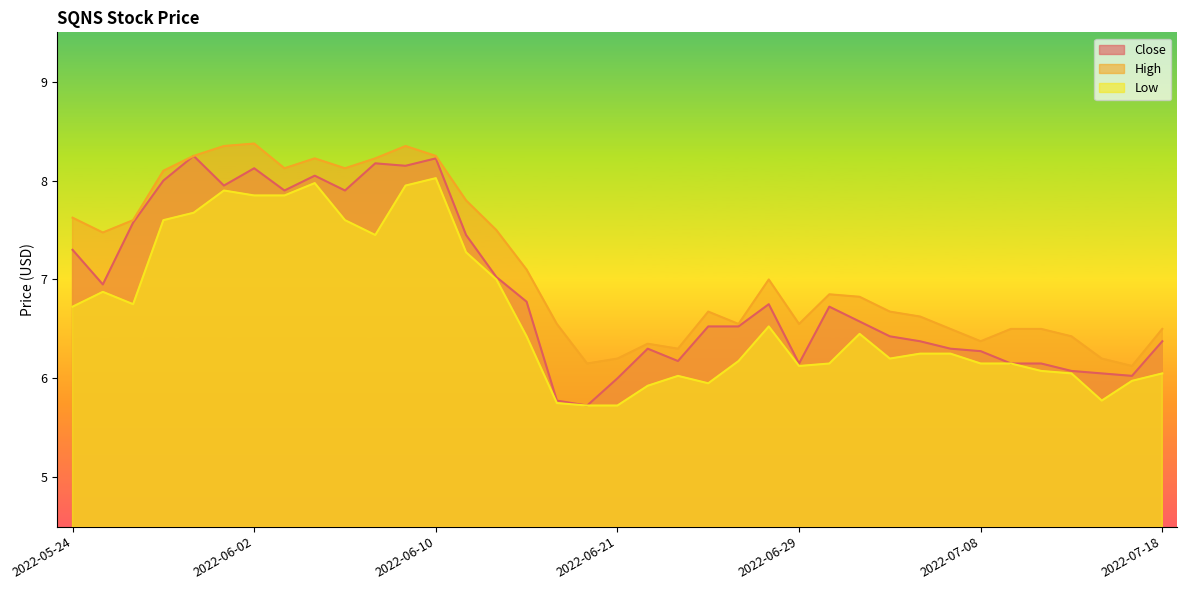

Does the chart display data point markers on the line(s)?

No